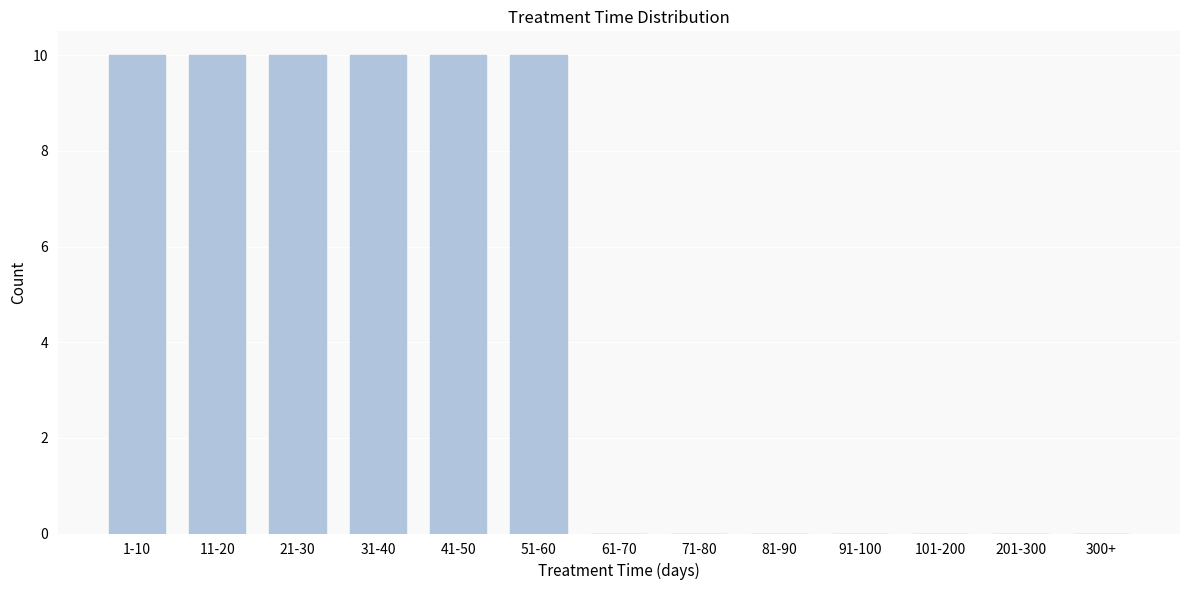

Reading left to right, extract all data points from this chart.

1-10=10	11-20=10	21-30=10	31-40=10	41-50=10	51-60=10	61-70=0	71-80=0	81-90=0	91-100=0	101-200=0	201-300=0	300+=0